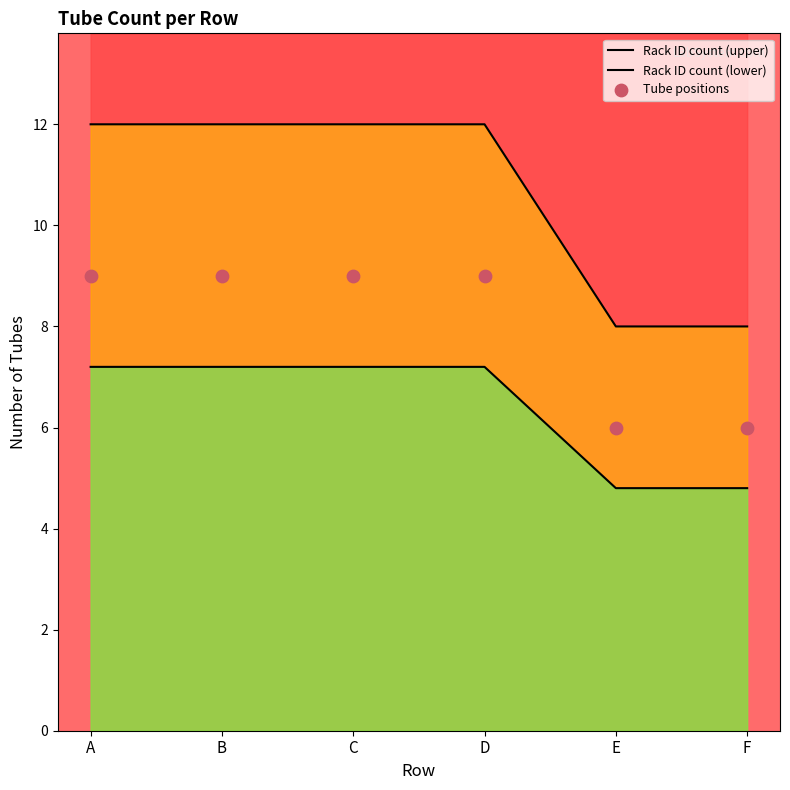

At how many categories does at least one series exceed 10?

4